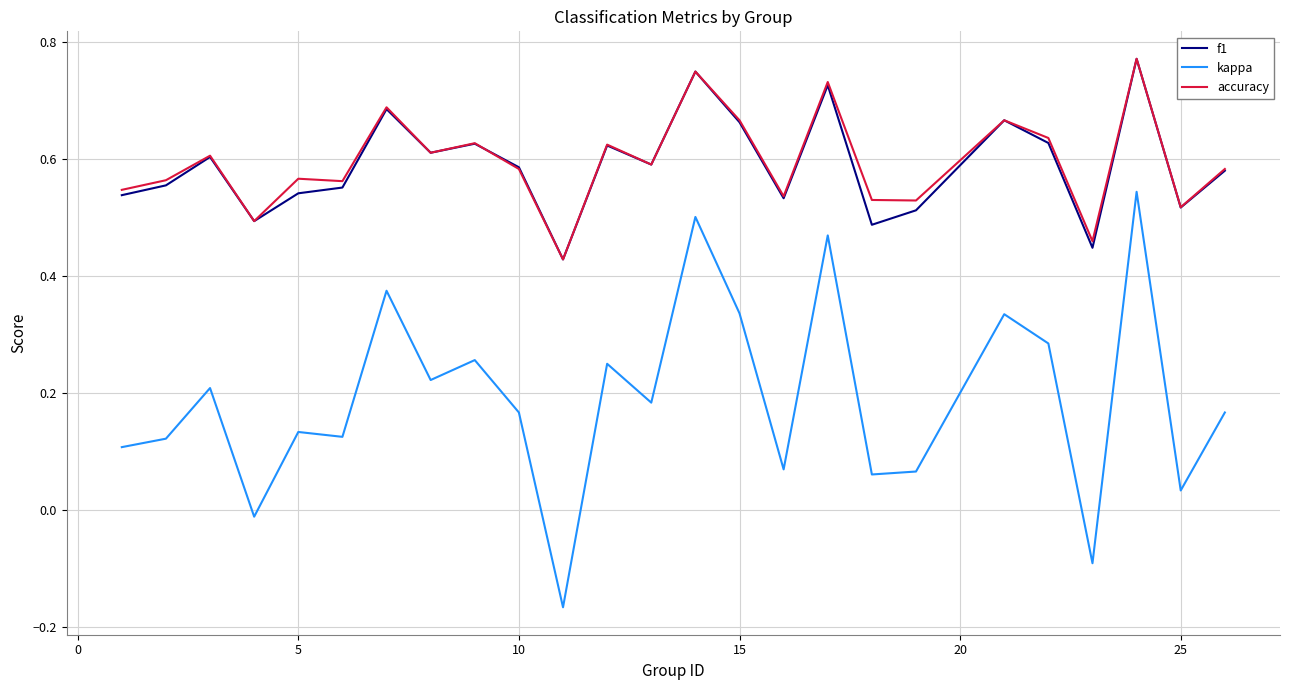

True or false: f1 and kappa cross at least once.

False